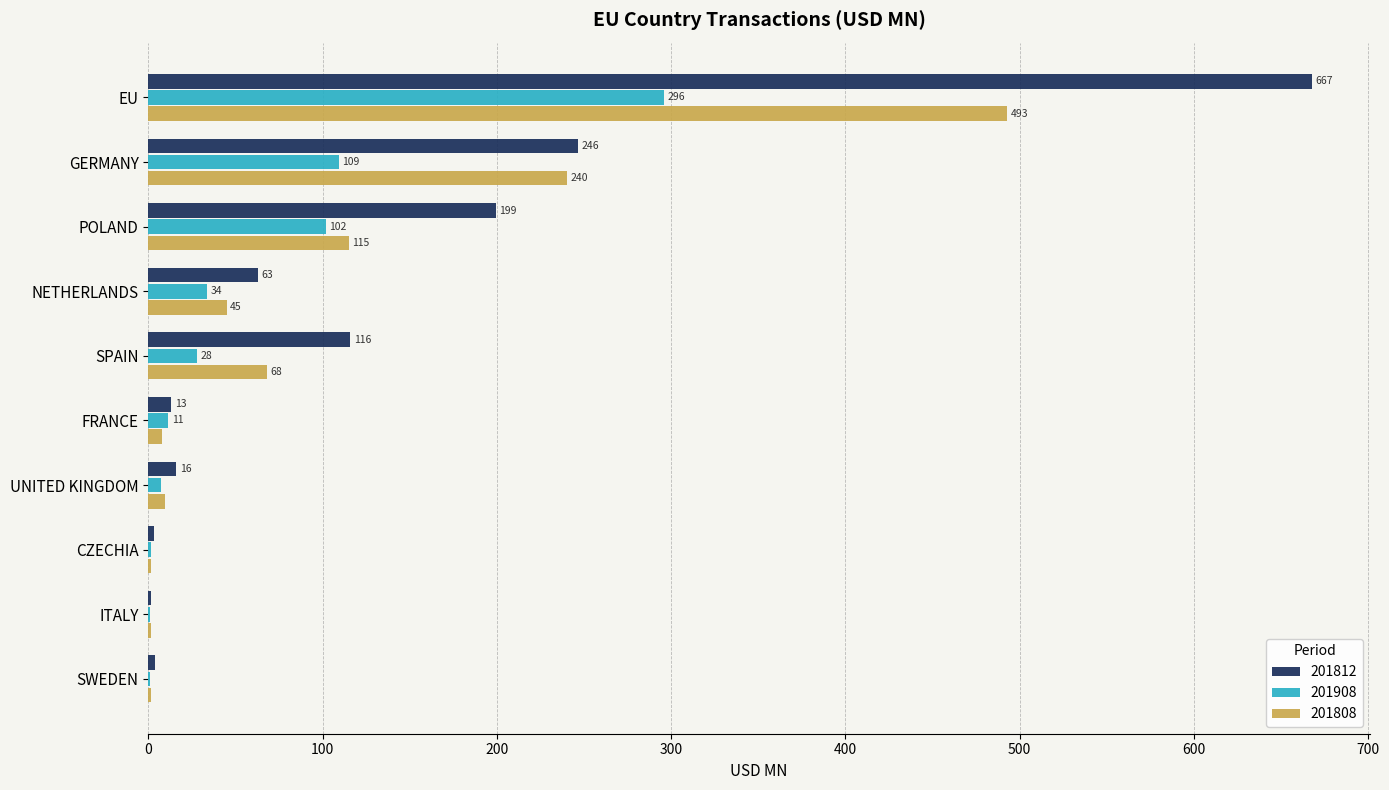

Which series has the widest spread of values?

201812